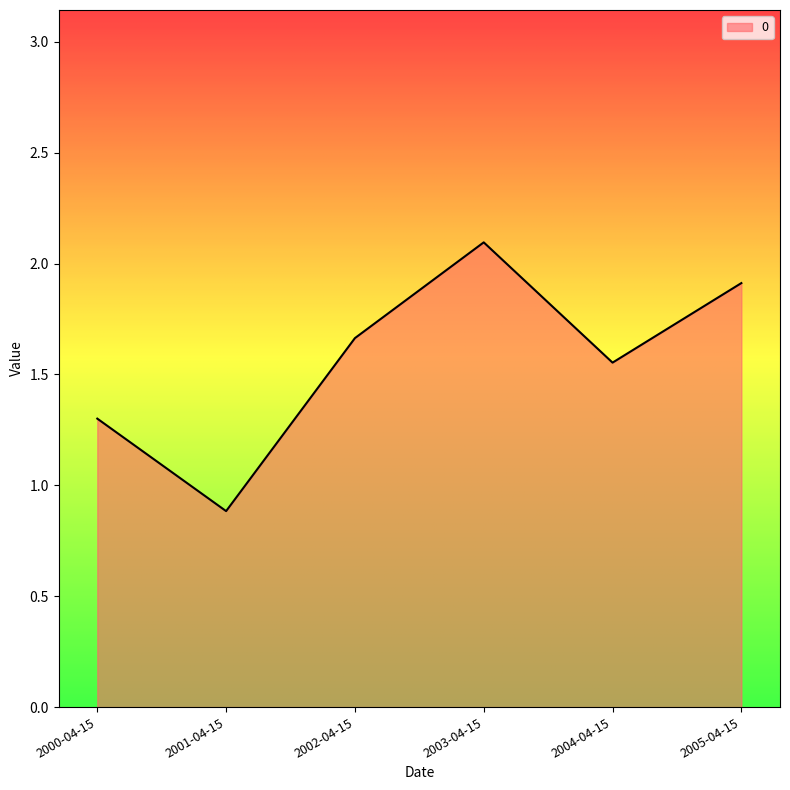

The value at 2005-04-15 is 1.9. True or false?

True